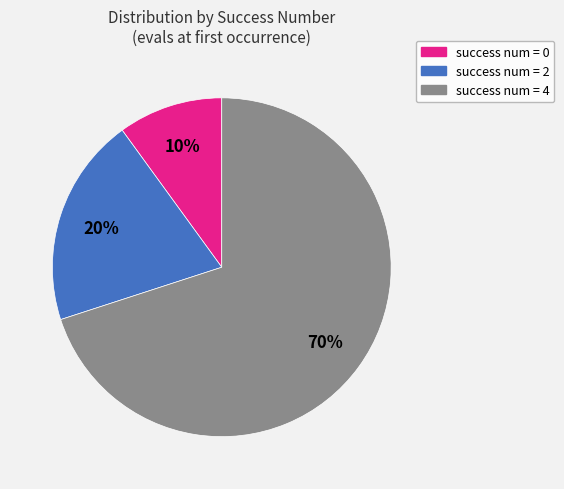

Is there a majority slice in this chart?

Yes